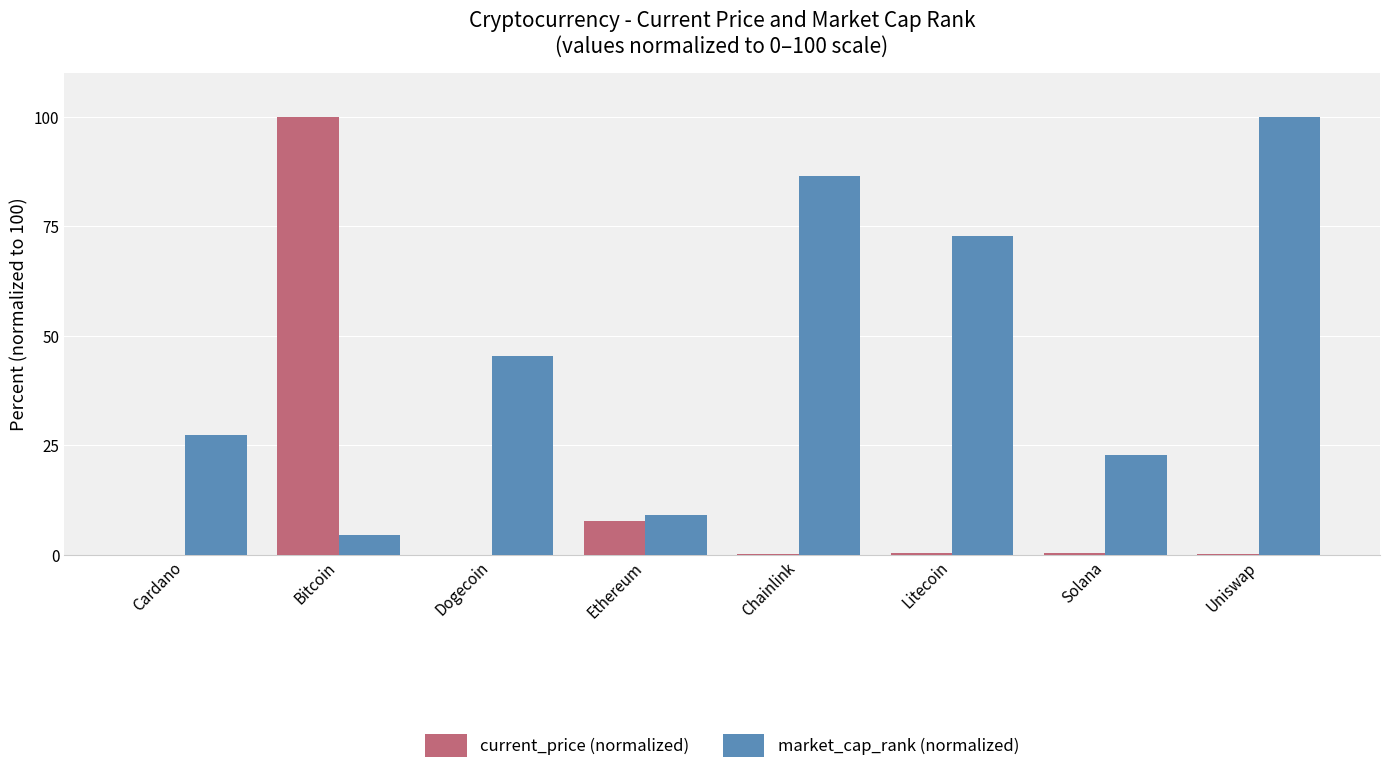

Is the value of market_cap_rank (normalized) at Dogecoin greater than the value of current_price (normalized) at Solana?

Yes